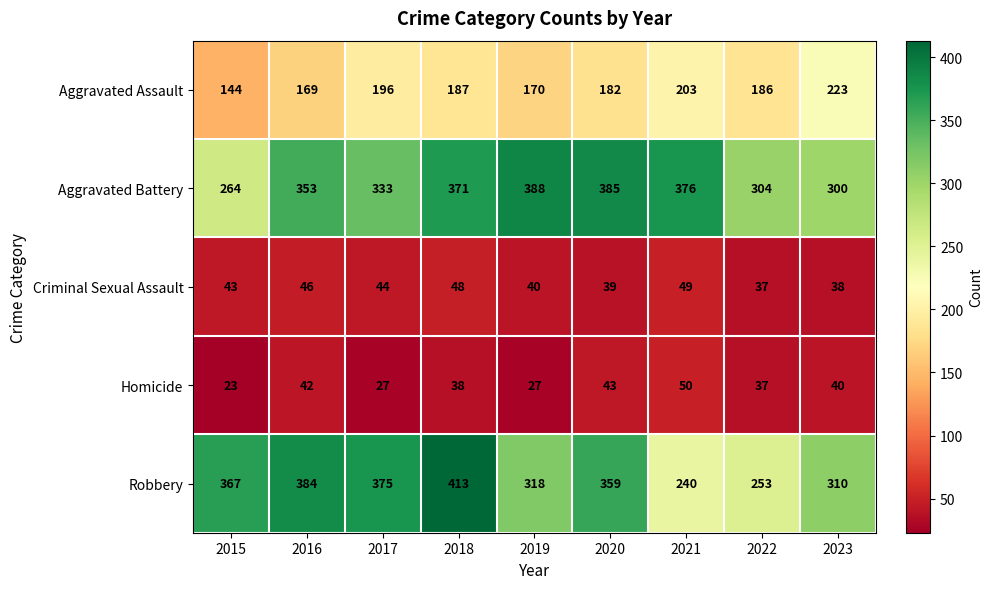

At which category does the chart reach its minimum across all series?

2015